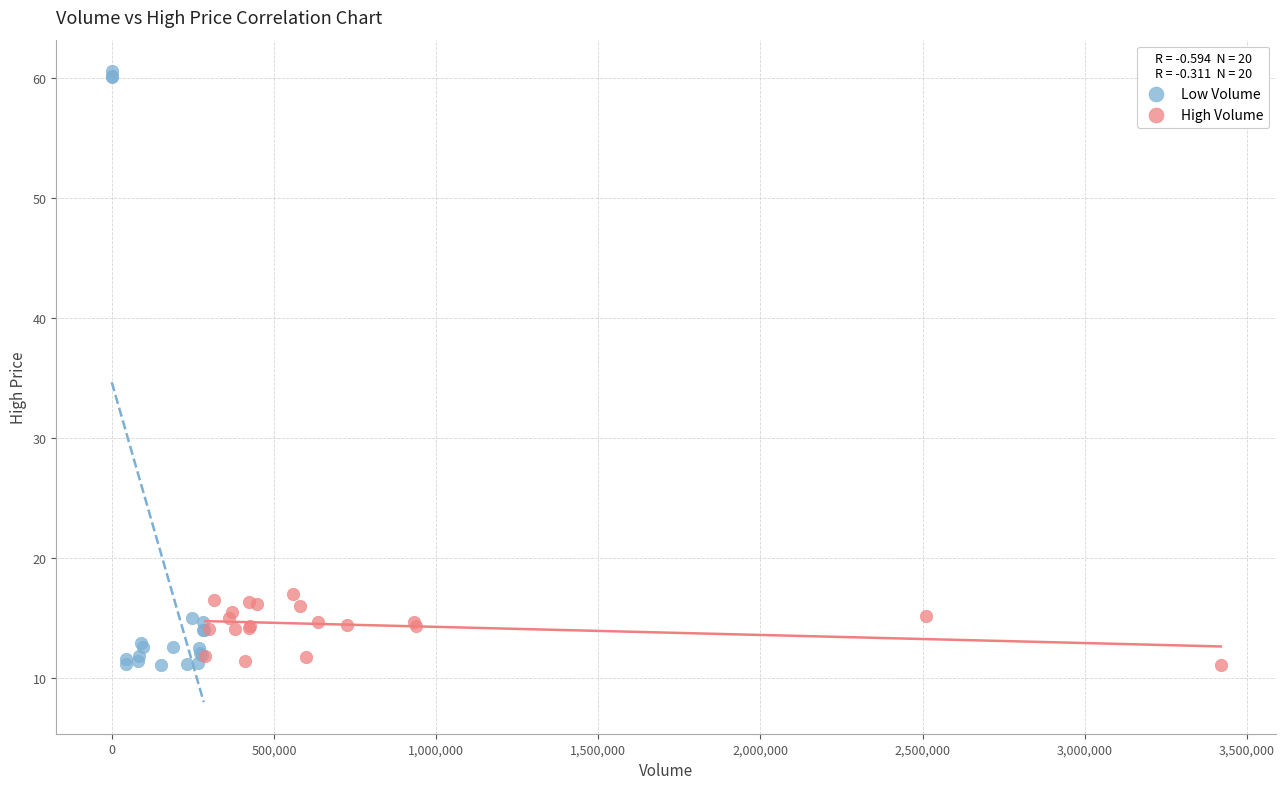

Which series contains the highest Y value?

Low Volume